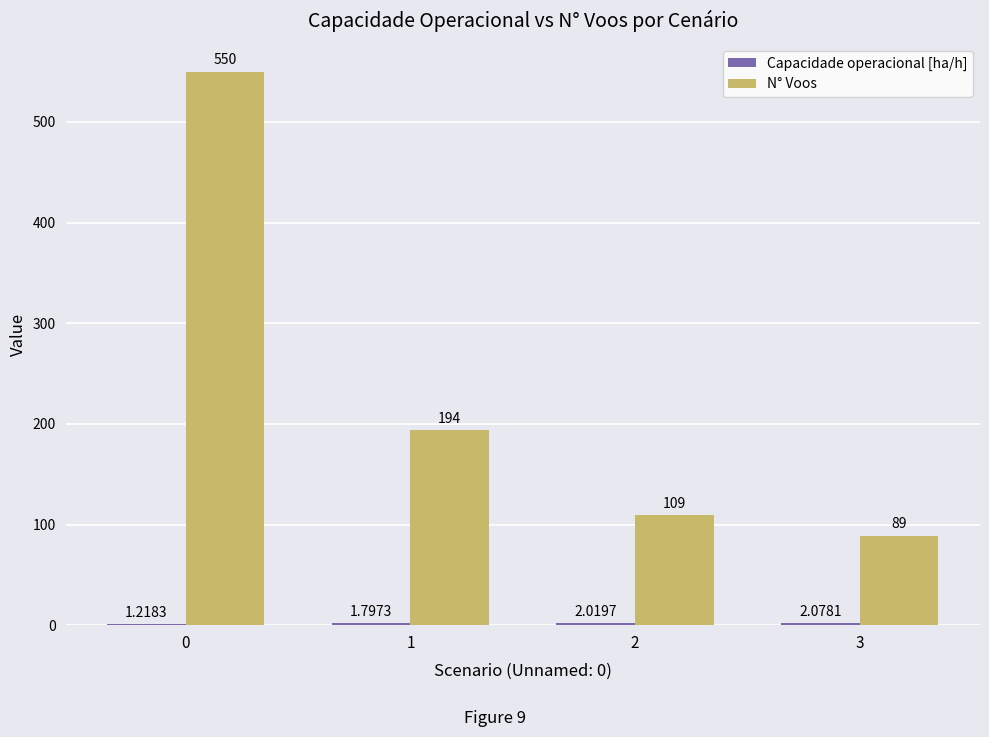

Which series changed the most between 2 and 3?

N° Voos